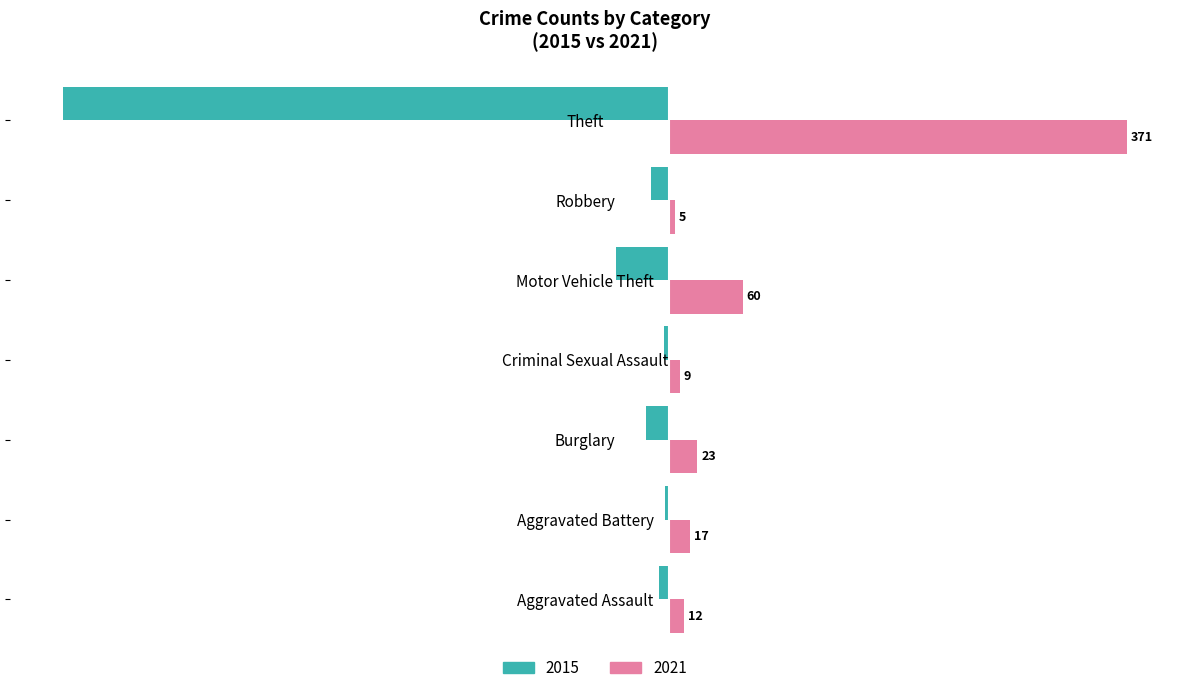

At which category is the sum across all series the highest?

Motor Vehicle Theft